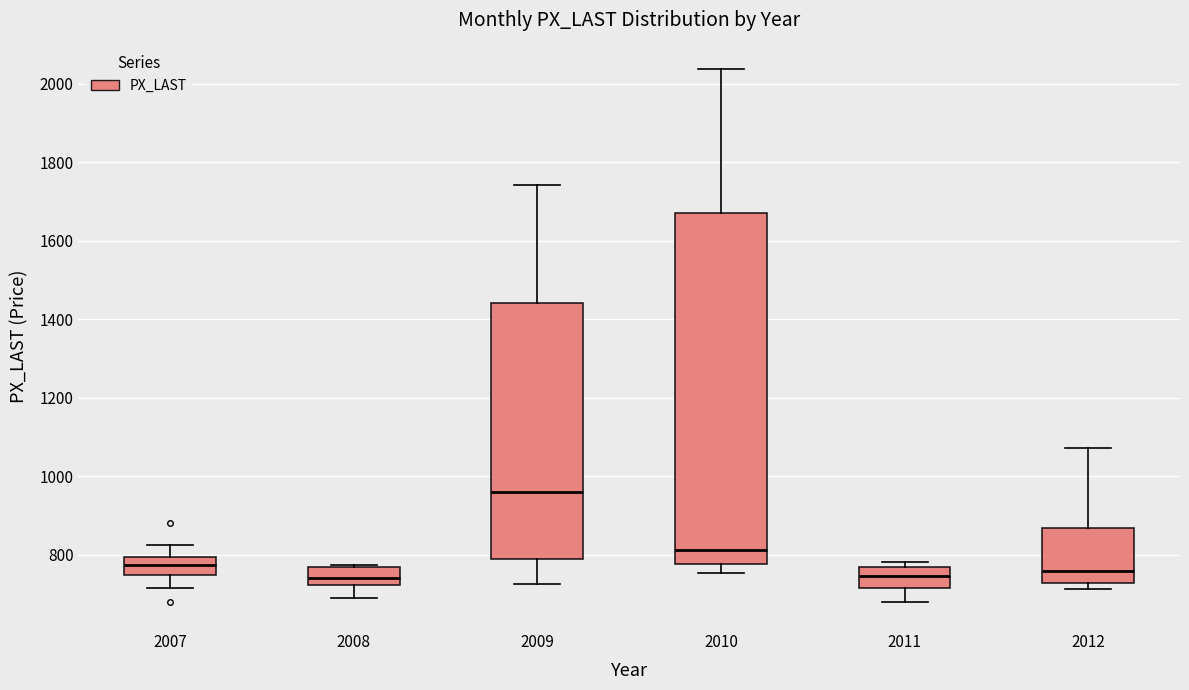

Reading left to right, transcribe this box plot: for each box, give where its median line is, the range the box spans, and where its two whiskers end, as read against the y-axis. The values are not printed on the chart, so give them approximately, as read against the axis.

2007: median 780, box 740 to 800, whiskers 720 to 820
2008: median 740, box 720 to 760, whiskers 680 to 780
2009: median 960, box 780 to 1440, whiskers 720 to 1740
2010: median 820, box 780 to 1680, whiskers 760 to 2040
2011: median 740, box 720 to 760, whiskers 680 to 780
2012: median 760, box 720 to 860, whiskers 720 (just below the box's lower edge) to 1080